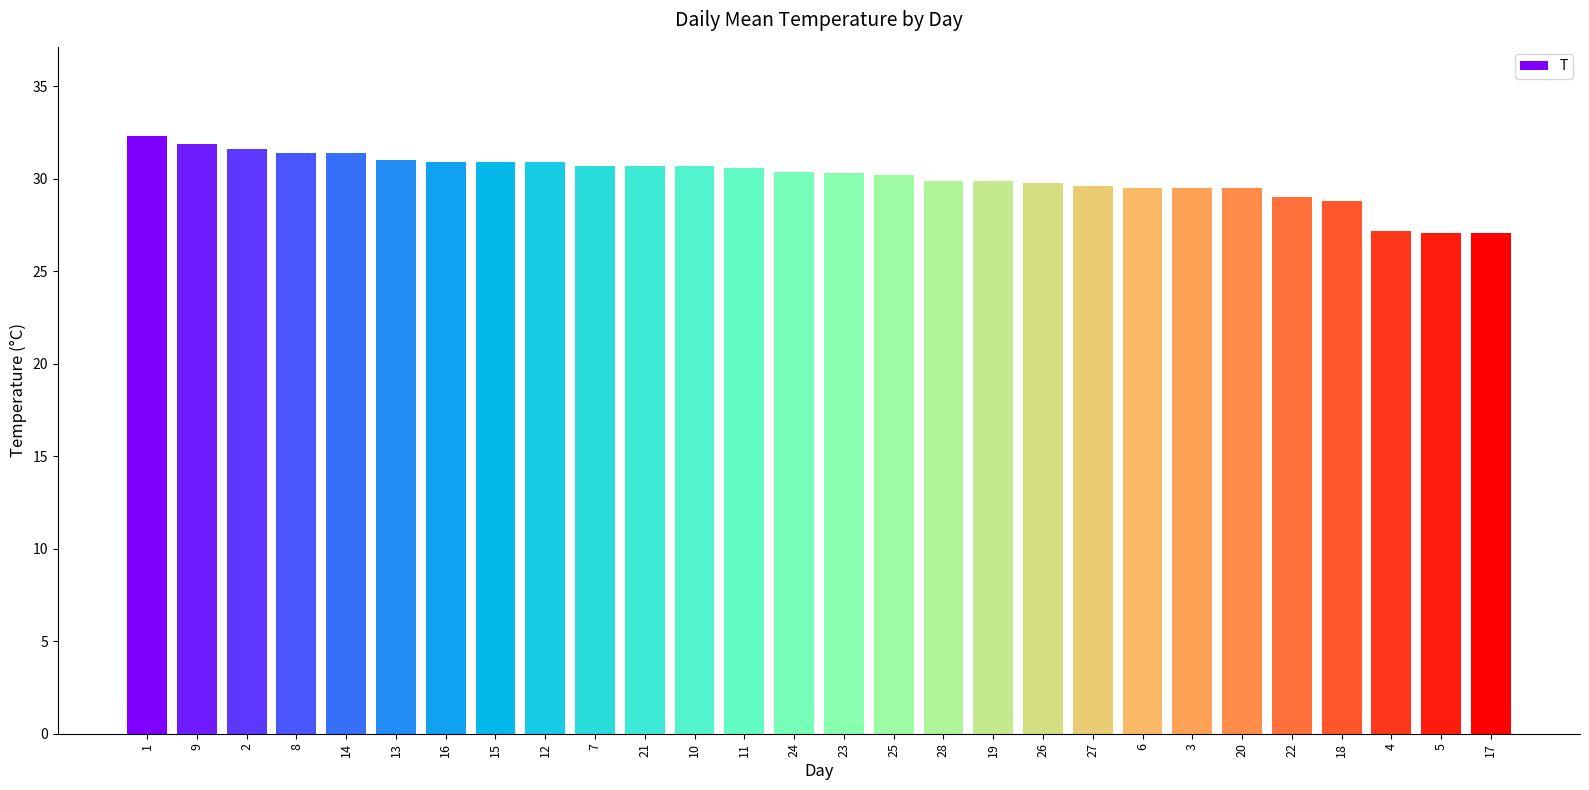

What is the value of the 14th bar from the left?

30.4